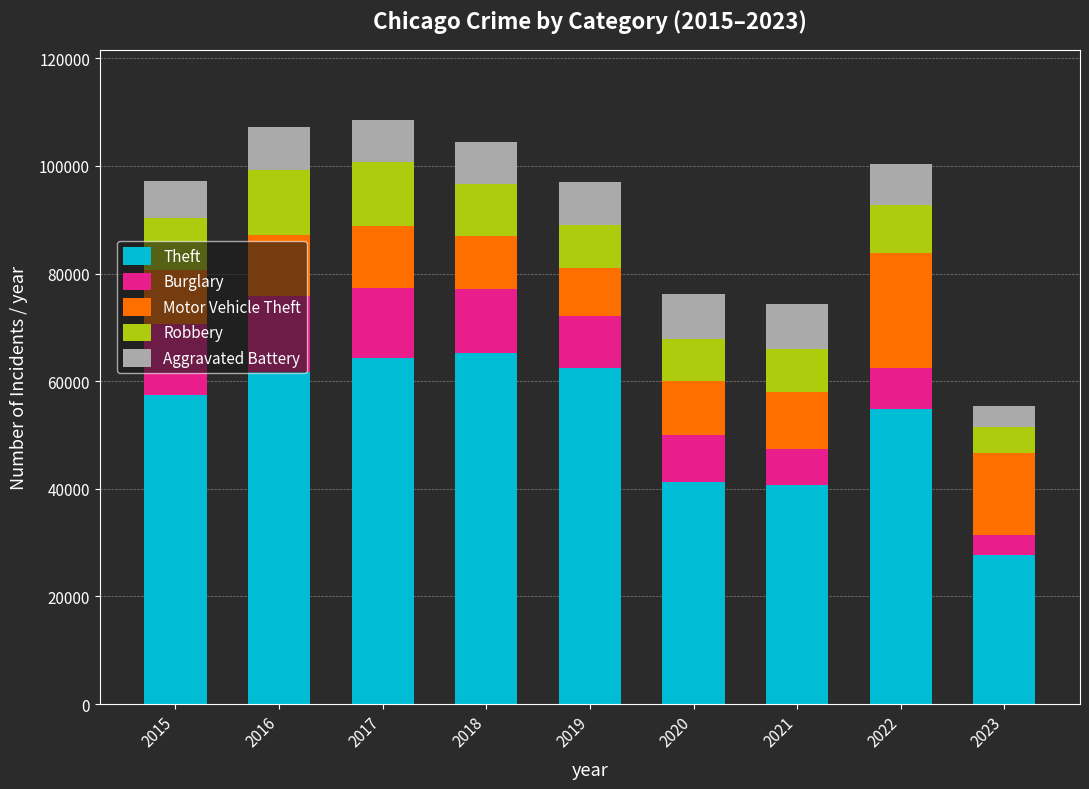

What is the sum of all Theft values?

475702